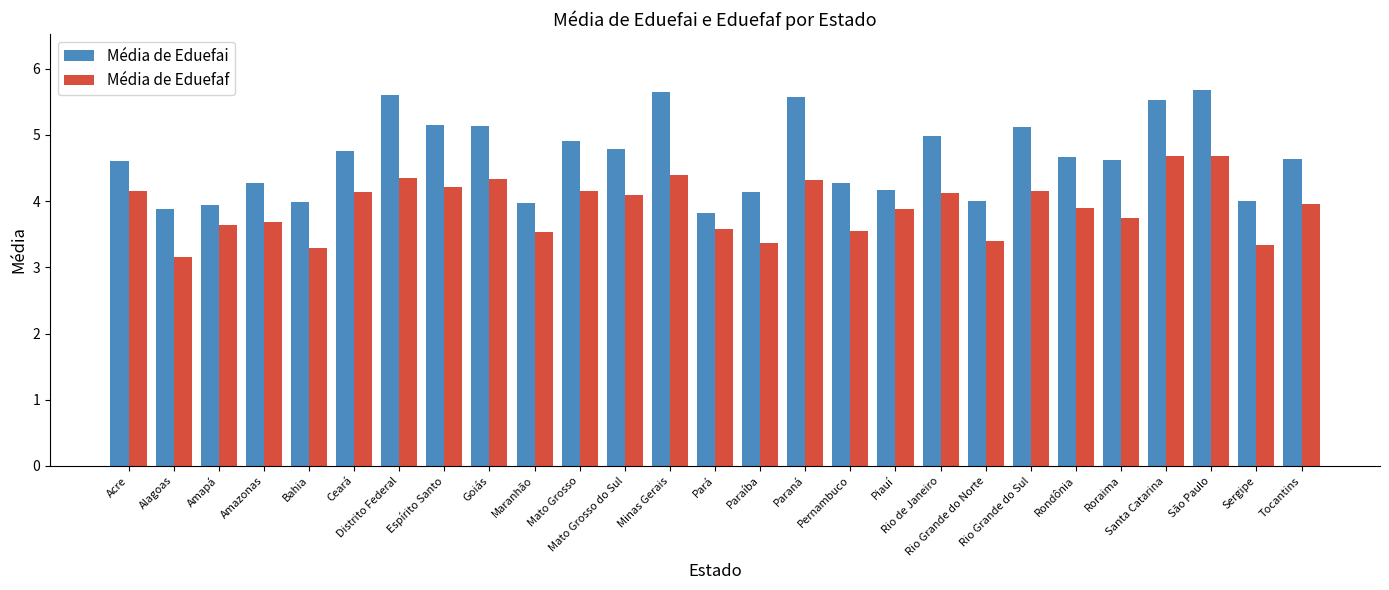

What position from the left is Minas Gerais?

13